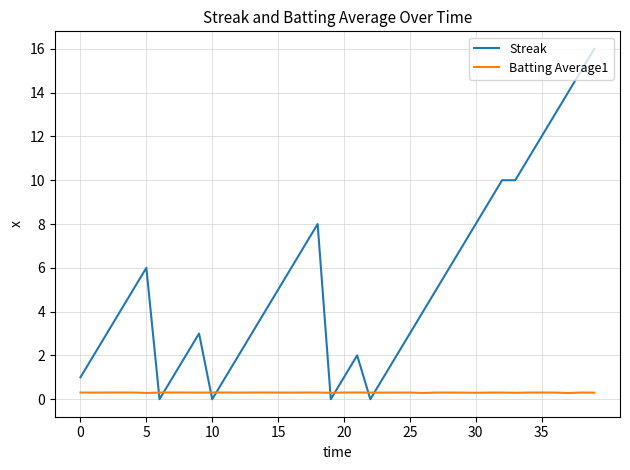

Which series has the widest spread of values?

Streak